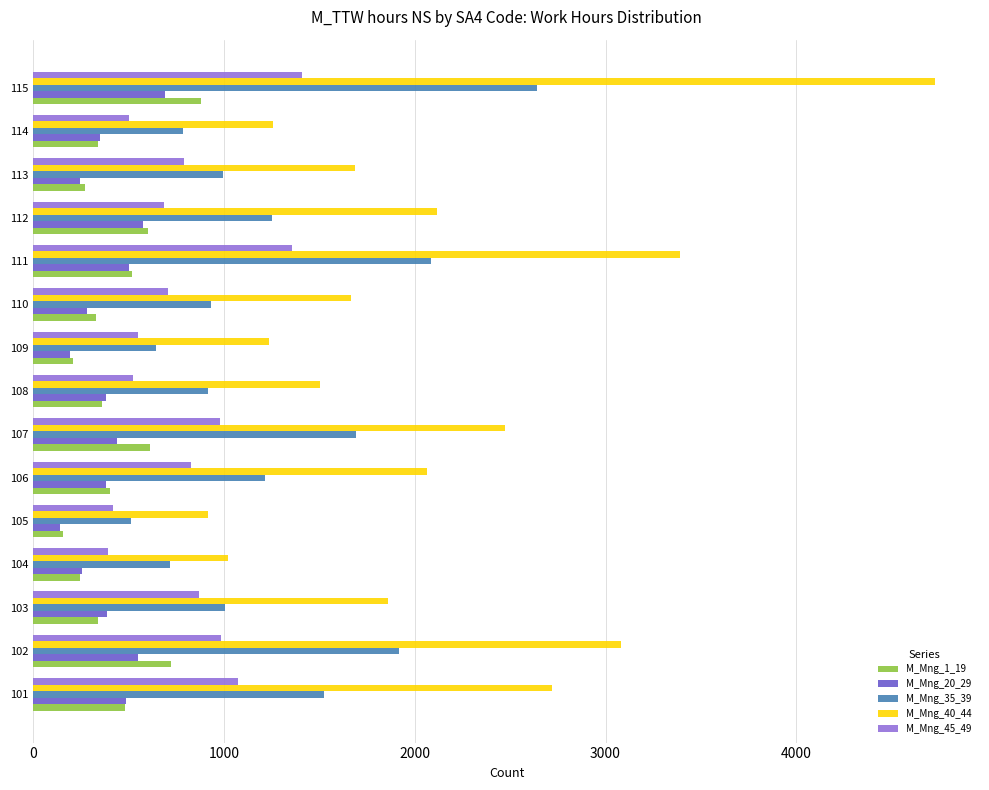

Which series has the widest spread of values?

M_Mng_40_44